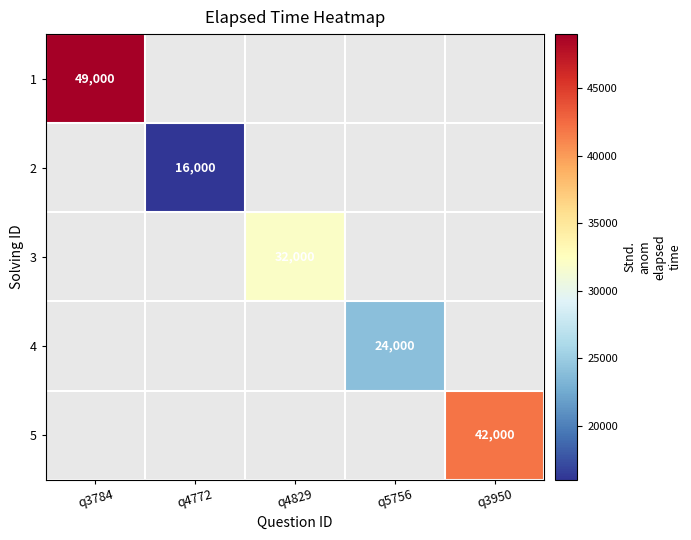

Is the value of 3 at q4829 greater than the value of 4 at q5756?

Yes